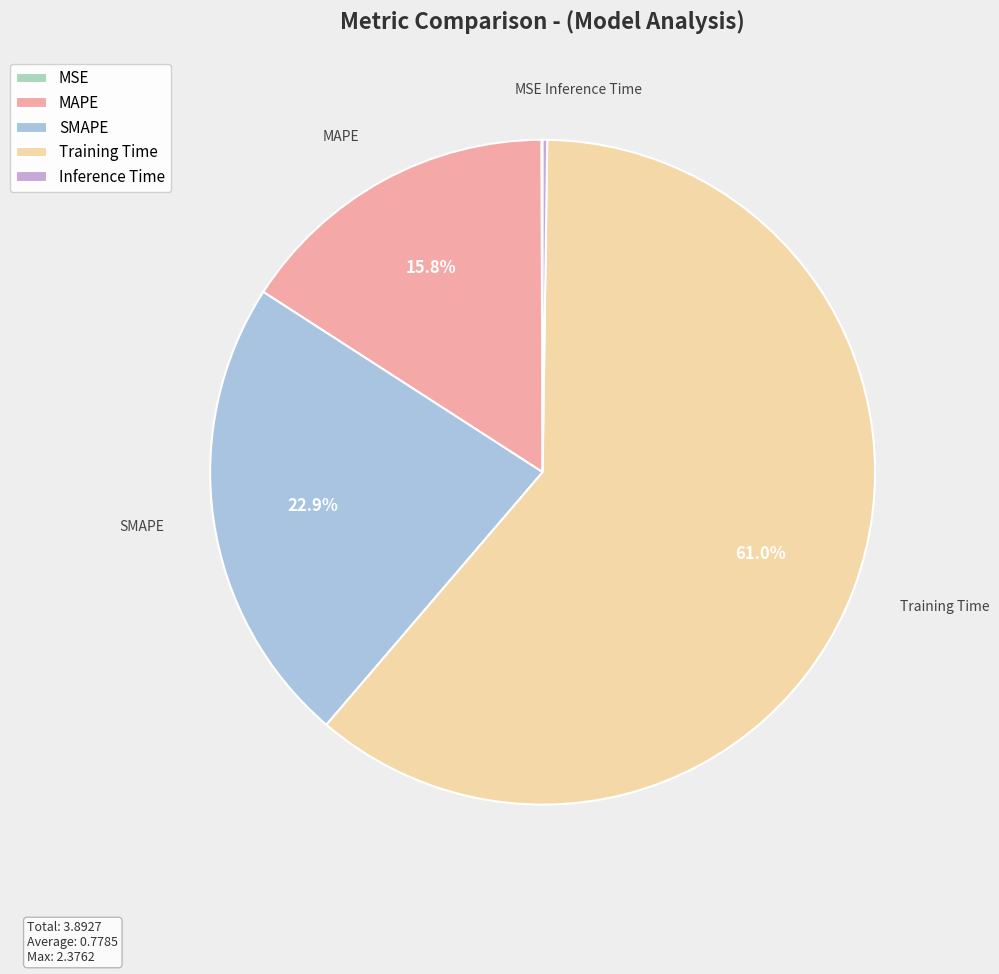

Combined, do MAPE and Training Time account for over 50%?

Yes